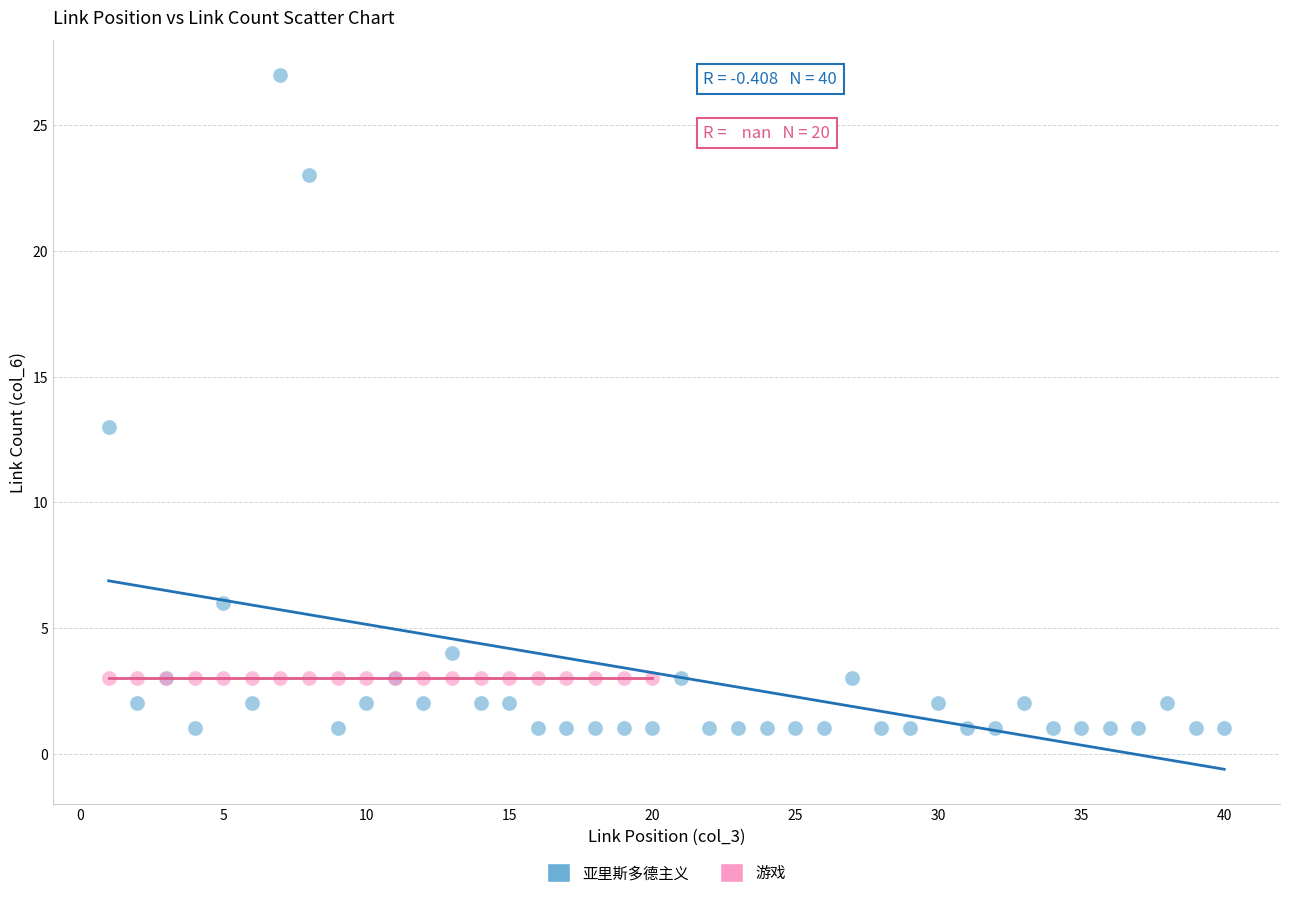

Which series reaches the maximum Y coordinate?

亚里斯多德主义